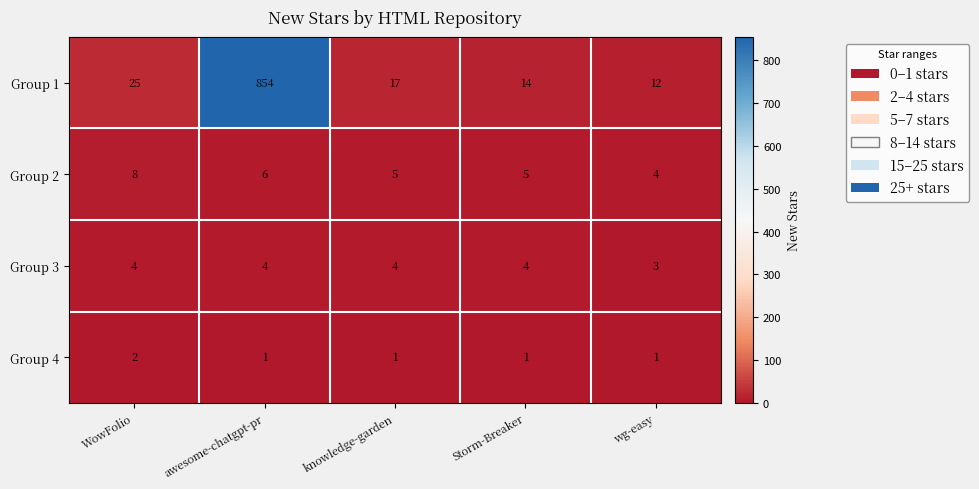

Read the Group 3 value at awesome-chatgpt-pr.

4